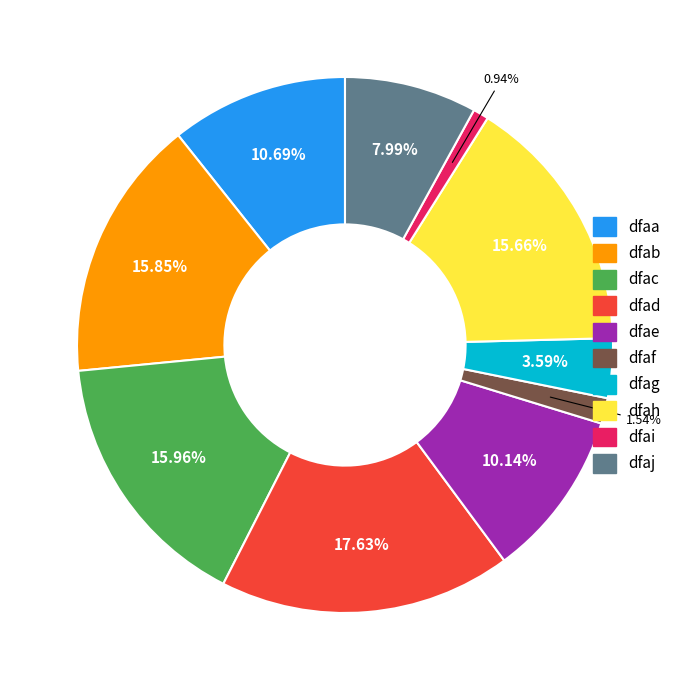

To the nearest percent, what is the combined percentage of dfai and dfah?

17%